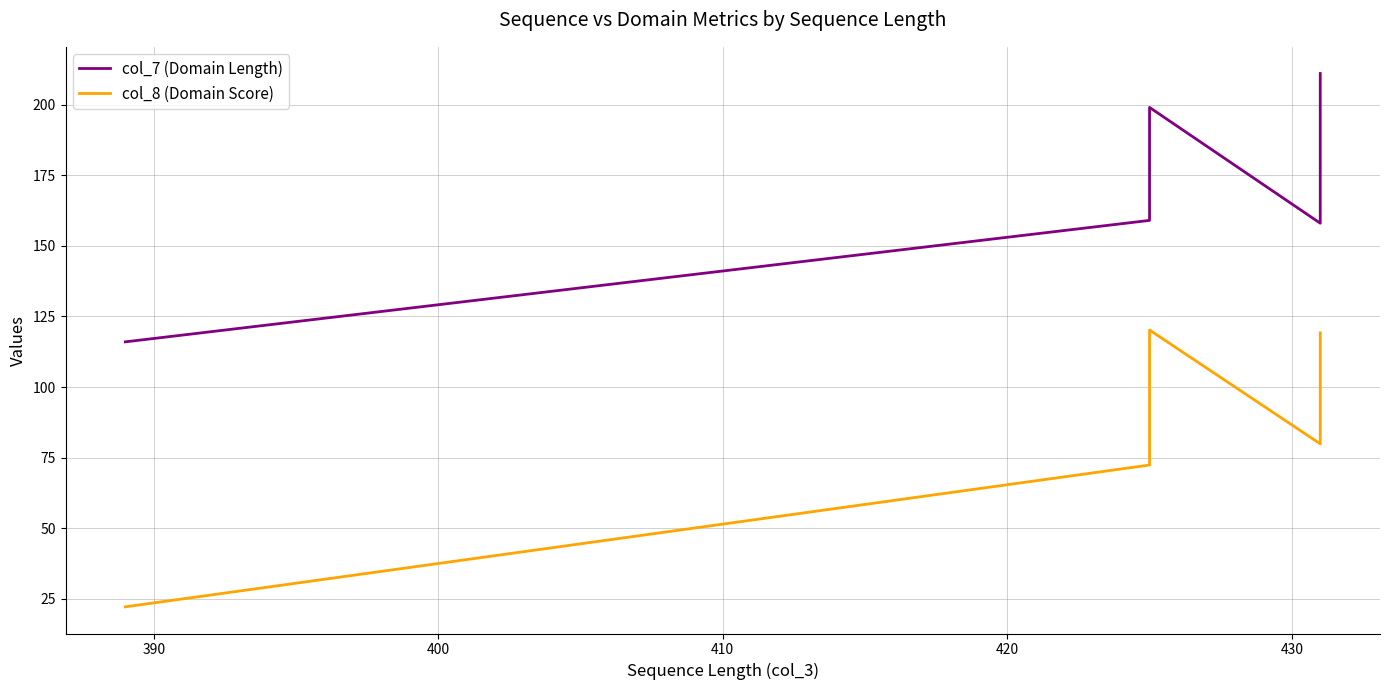

How many series are shown in this chart?

2